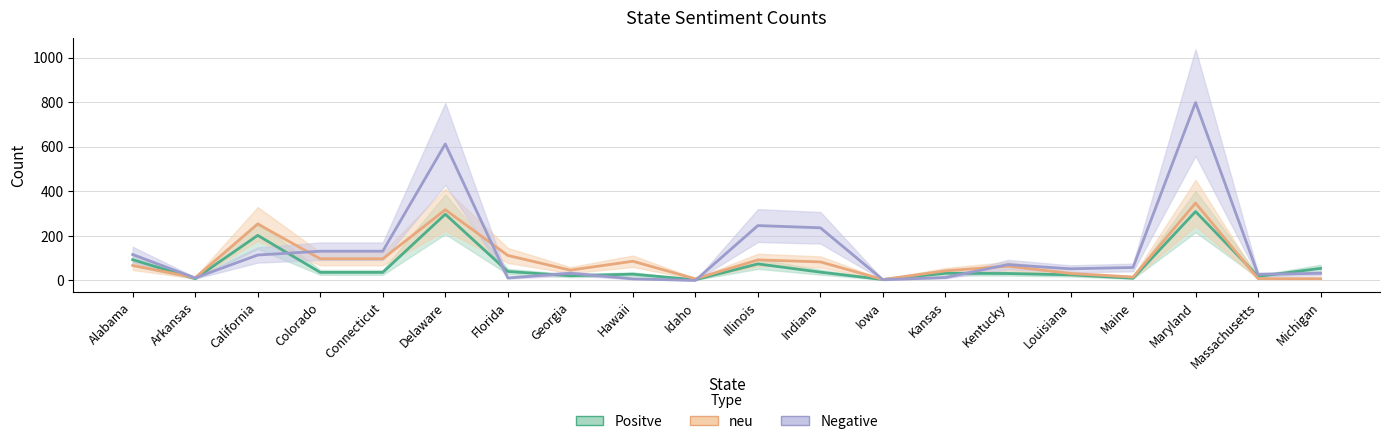

Which series has the largest range (max minus min)?

Negative